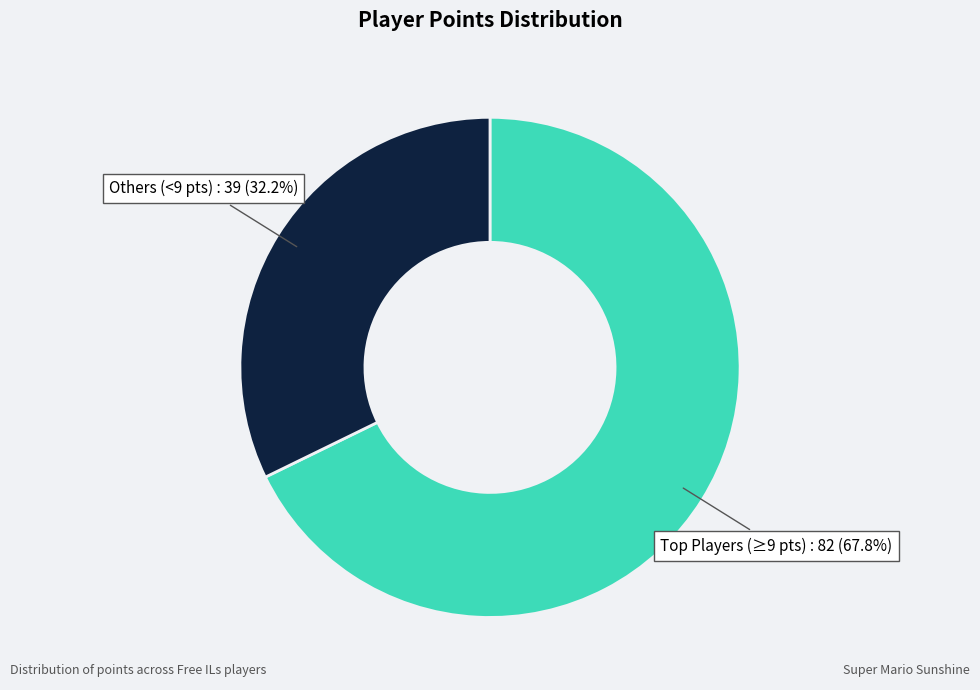

Is there a majority slice in this chart?

Yes